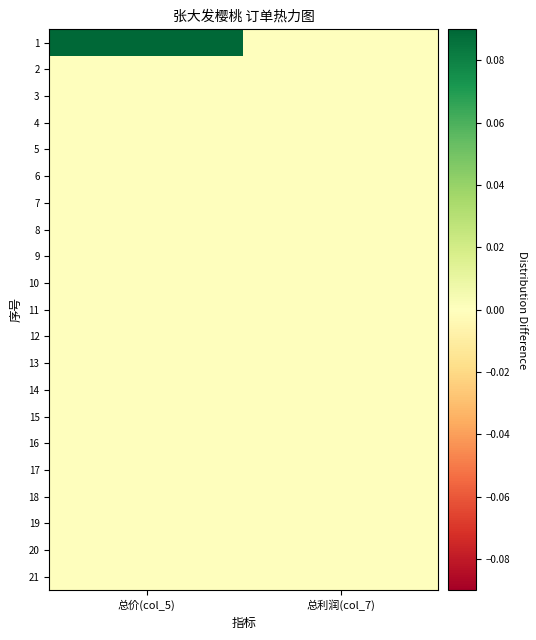

At how many categories does at least one series exceed 0?

1